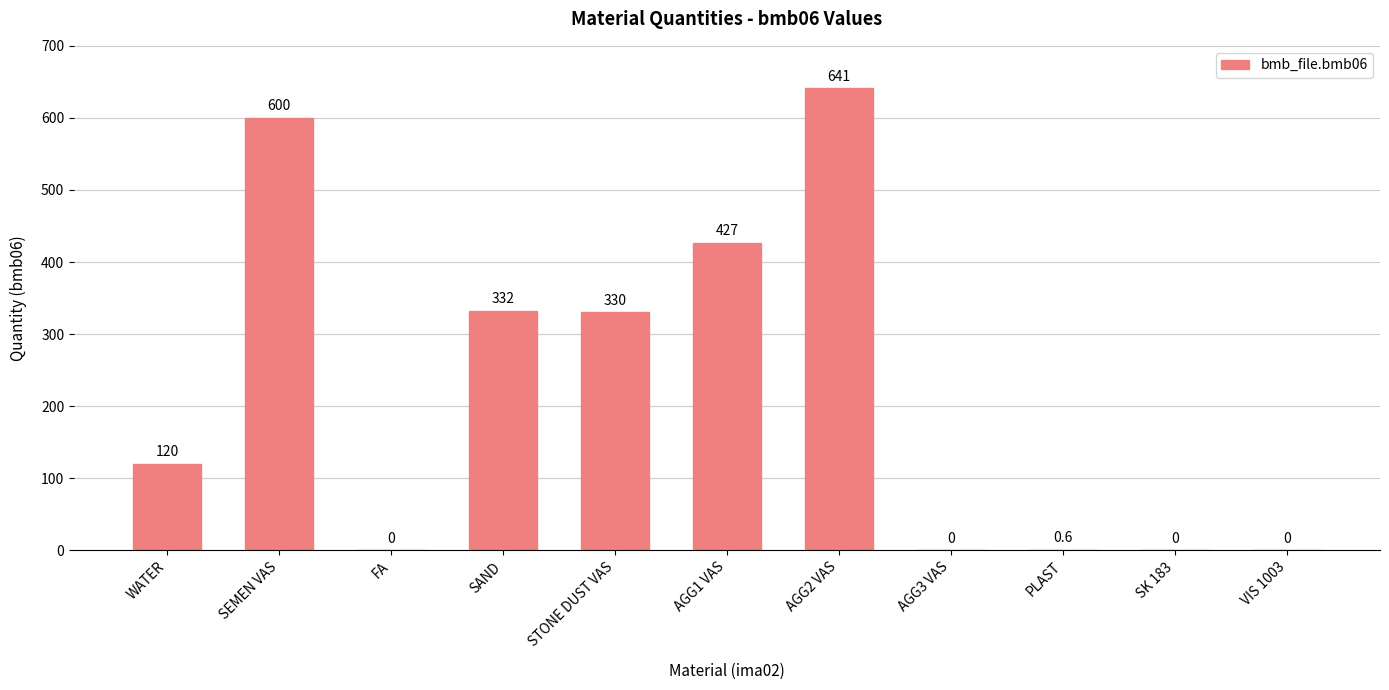

Reading right to left, list all the values displayed in this chart.

0.0	0.0	0.6	0.0	641.0	427.0	330.0	332.0	0.0	600.0	120.0